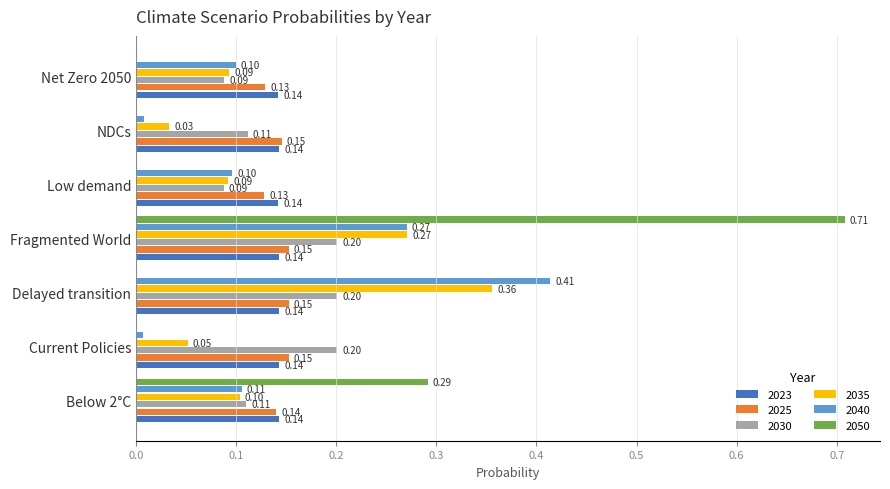

Which category has the highest value across all series?

Fragmented World